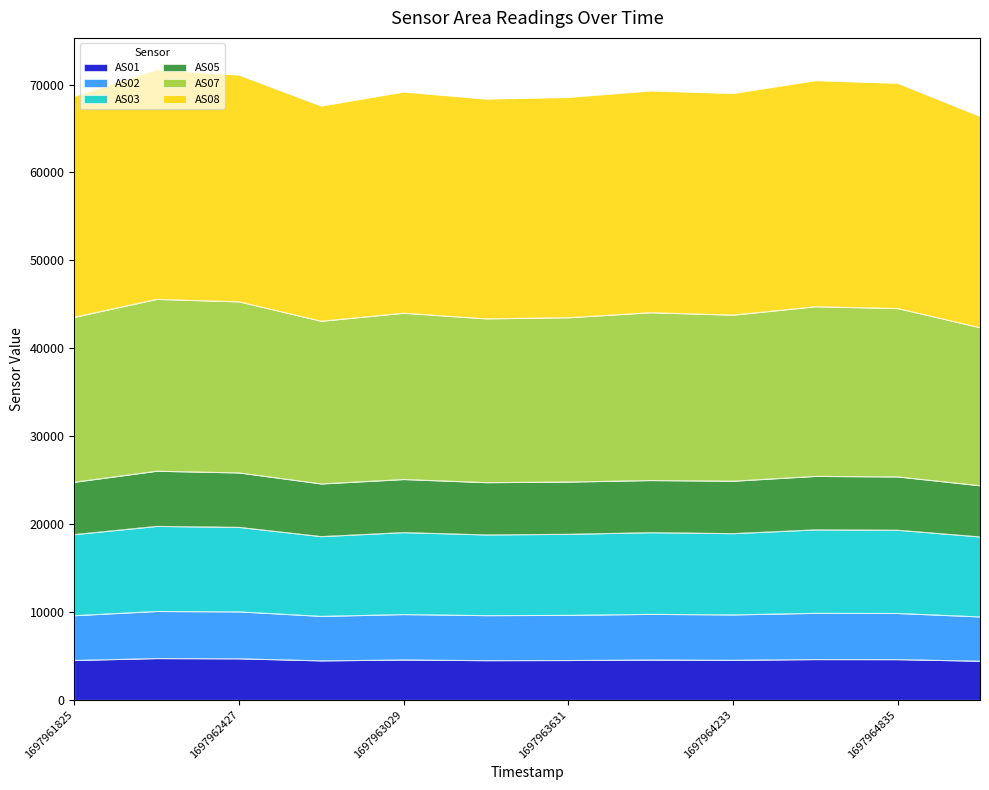

What is the minimum value for AS01?

4415